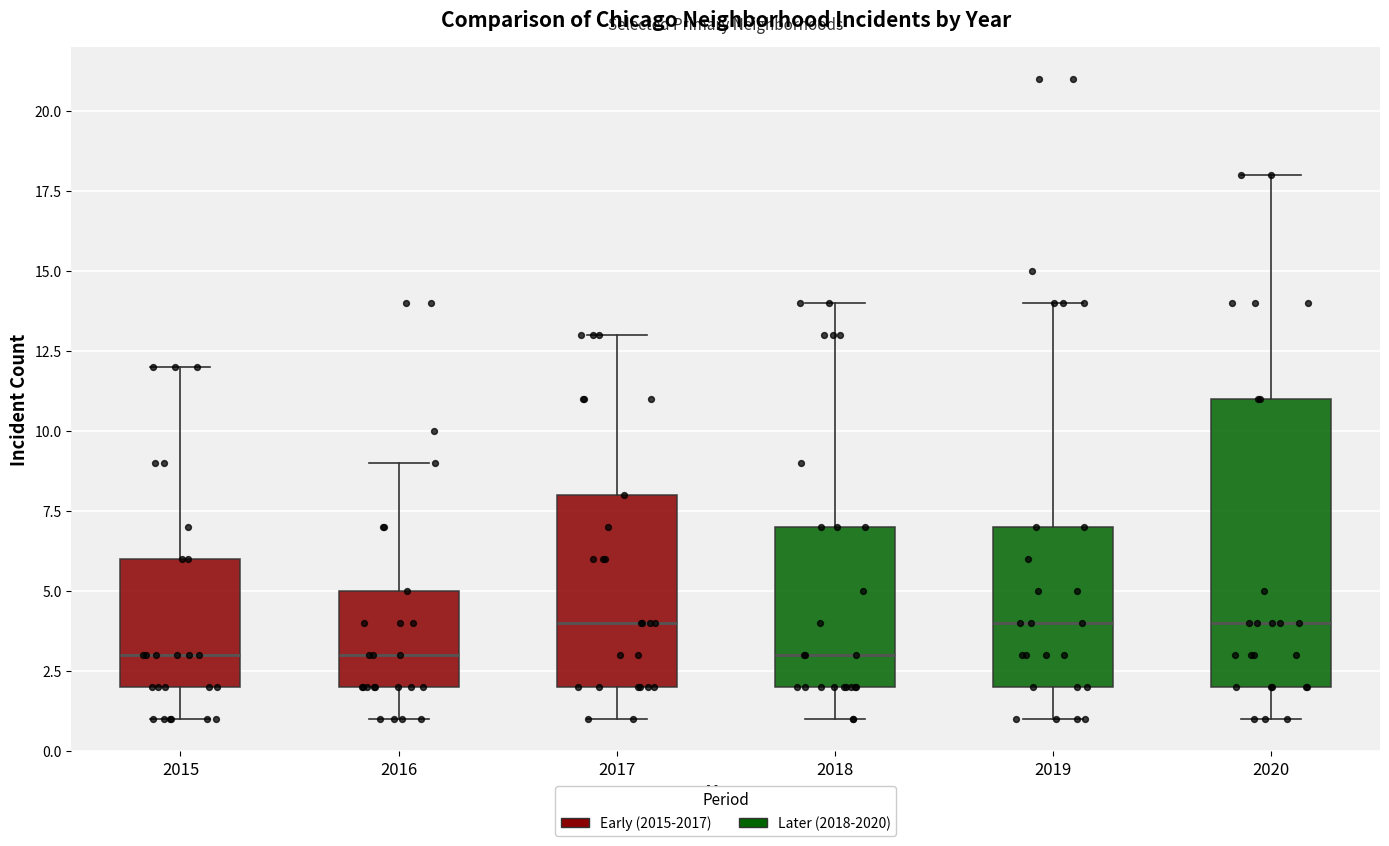

Reading left to right, read every box against the y-axis: the position of its median line, the range the box covers, and the ends of its whiskers. The values are not printed on the chart, so give them approximately, as read against the axis.

2015: median 3, box 2 to 6, whiskers 1 to 12
2016: median 3, box 2 to 5, whiskers 1 to 9
2017: median 4, box 2 to 8, whiskers 1 to 13
2018: median 3, box 2 to 7, whiskers 1 to 14
2019: median 4, box 2 to 7, whiskers 1 to 14
2020: median 4, box 2 to 11, whiskers 1 to 18